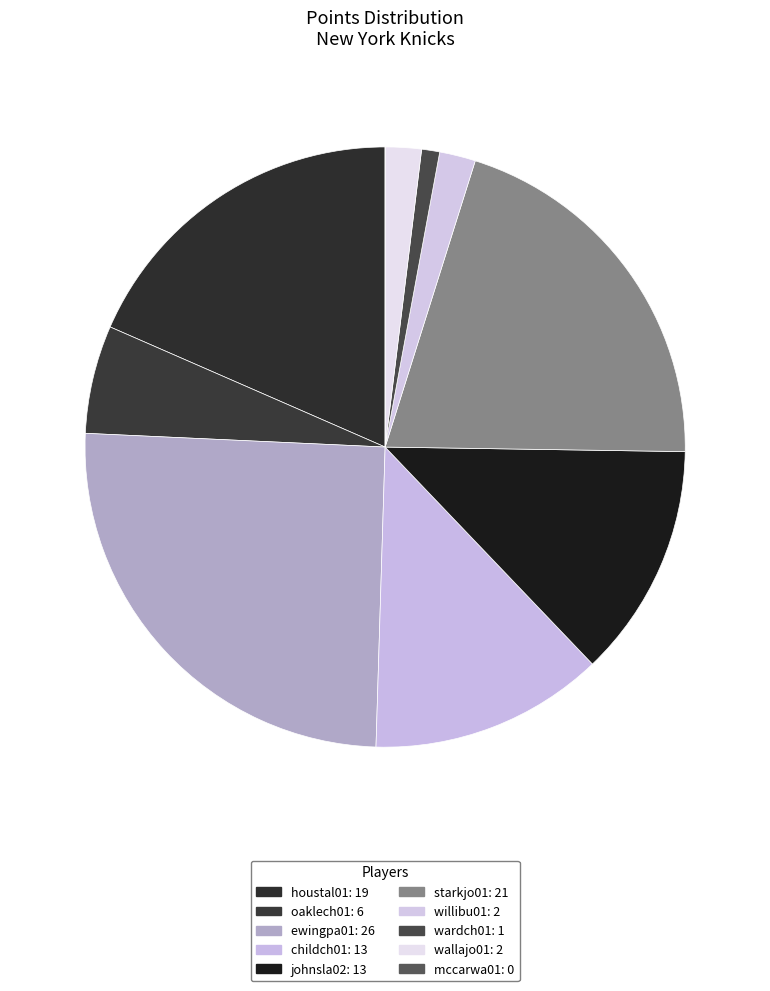

Is mccarwa01 the majority of the pie?

No